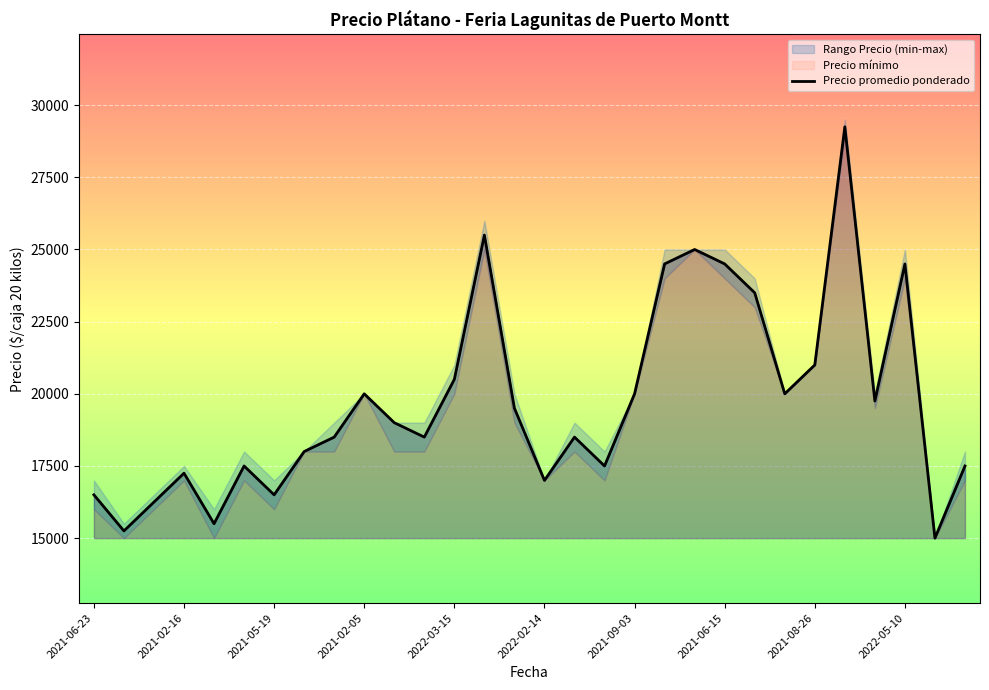

Is it true that the value at 28 is 24235?

False